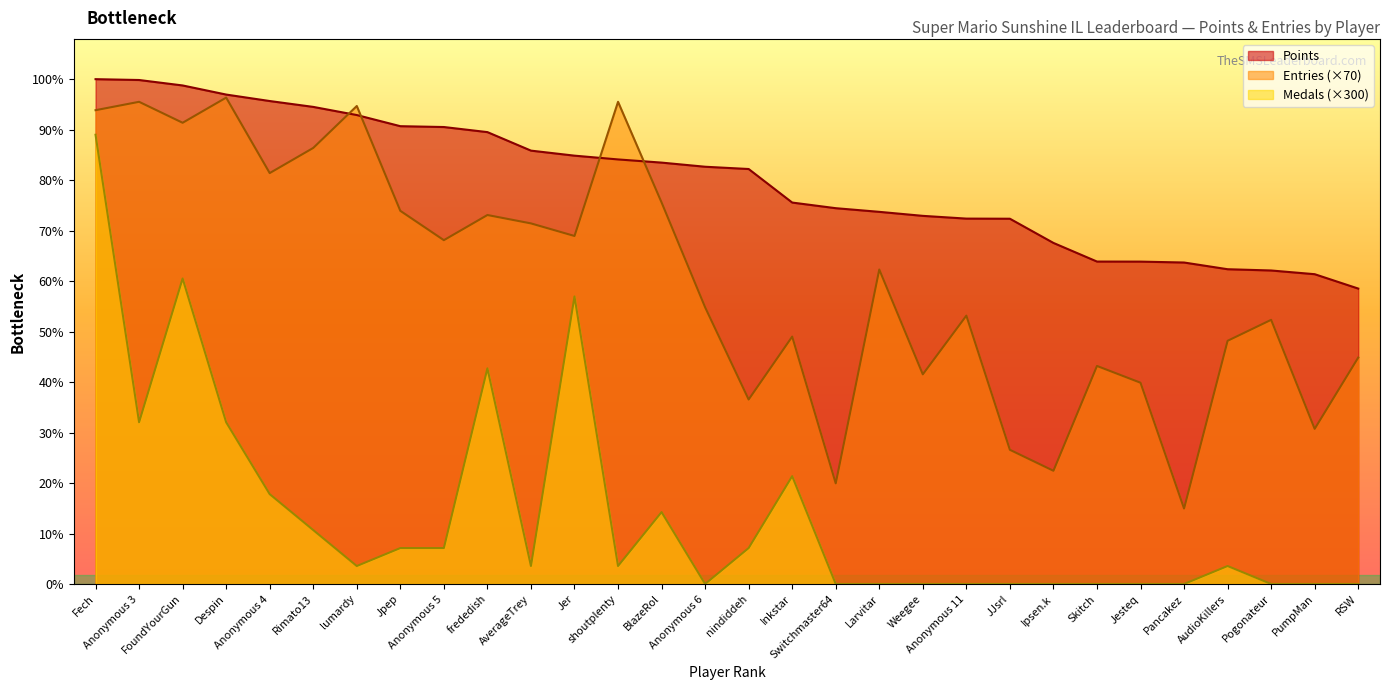

Reading left to right, list all the values displayed in this chart.

Points: Fech=8428	Anonymous 3=8414	FoundYourGun=8323	Despin=8171	Anonymous 4=8063	Rimato13=7965	lumardy=7829	Jpep=7643	Anonymous 5=7629	frededish=7544	AverageTrey=7235	Jer=7151	shoutplenty=7088	BlazeRol=7035	Anonymous 6=6966	nindiddeh=6928	Inkstar=6368	Switchmaster64=6274	Larvitar=6213	Weegee=6146	Anonymous 11=6100	JJsrl=6098	Ipsen.k=5694	Skitch=5383	Jesteq=5382	Pancakez=5367	AudioKillers=5255	Pogonateur=5234	PumpMan=5172	RSW=4932
Entries: Fech=7910	Anonymous 3=8050	FoundYourGun=7700	Despin=8120	Anonymous 4=6860	Rimato13=7280	lumardy=7980	Jpep=6230	Anonymous 5=5740	frededish=6160	AverageTrey=6020	Jer=5810	shoutplenty=8050	BlazeRol=6370	Anonymous 6=4620	nindiddeh=3080	Inkstar=4130	Switchmaster64=1680	Larvitar=5250	Weegee=3500	Anonymous 11=4480	JJsrl=2240	Ipsen.k=1890	Skitch=3640	Jesteq=3360	Pancakez=1260	AudioKillers=4060	Pogonateur=4410	PumpMan=2590	RSW=3780
Medals: Fech=7500	Anonymous 3=2700	FoundYourGun=5100	Despin=2700	Anonymous 4=1500	Rimato13=900	lumardy=300	Jpep=600	Anonymous 5=600	frededish=3600	AverageTrey=300	Jer=4800	shoutplenty=300	BlazeRol=1200	Anonymous 6=0	nindiddeh=600	Inkstar=1800	Switchmaster64=0	Larvitar=0	Weegee=0	Anonymous 11=0	JJsrl=0	Ipsen.k=0	Skitch=0	Jesteq=0	Pancakez=0	AudioKillers=300	Pogonateur=0	PumpMan=0	RSW=0